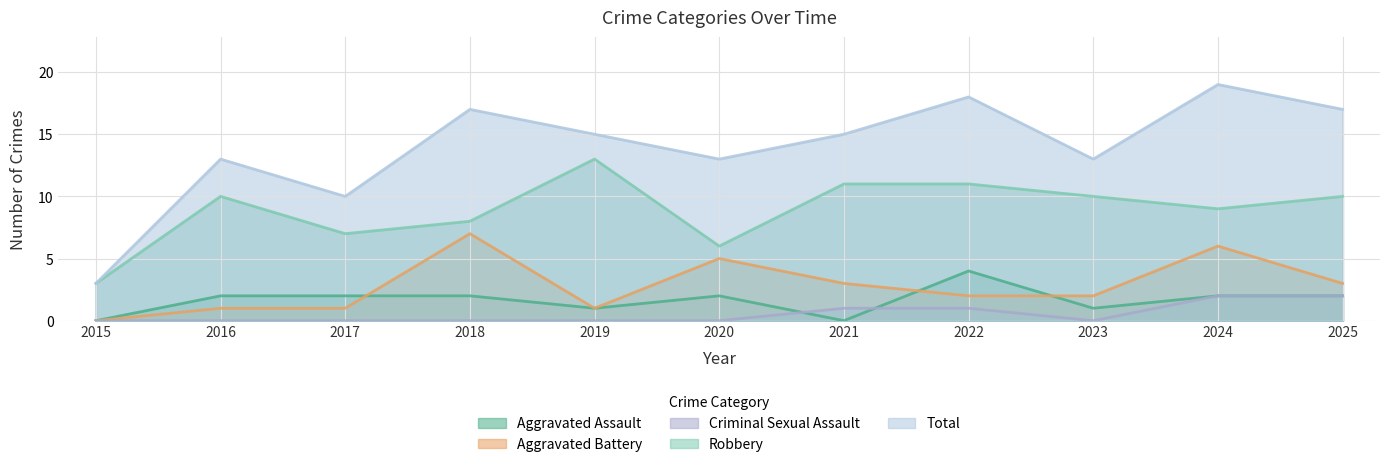

What are all the series names shown in the legend?

Aggravated Assault, Aggravated Battery, Criminal Sexual Assault, Robbery, Total